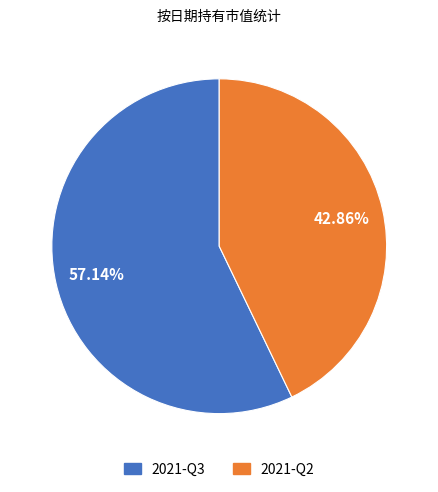

Which category has the biggest portion of the pie?

2021-Q3